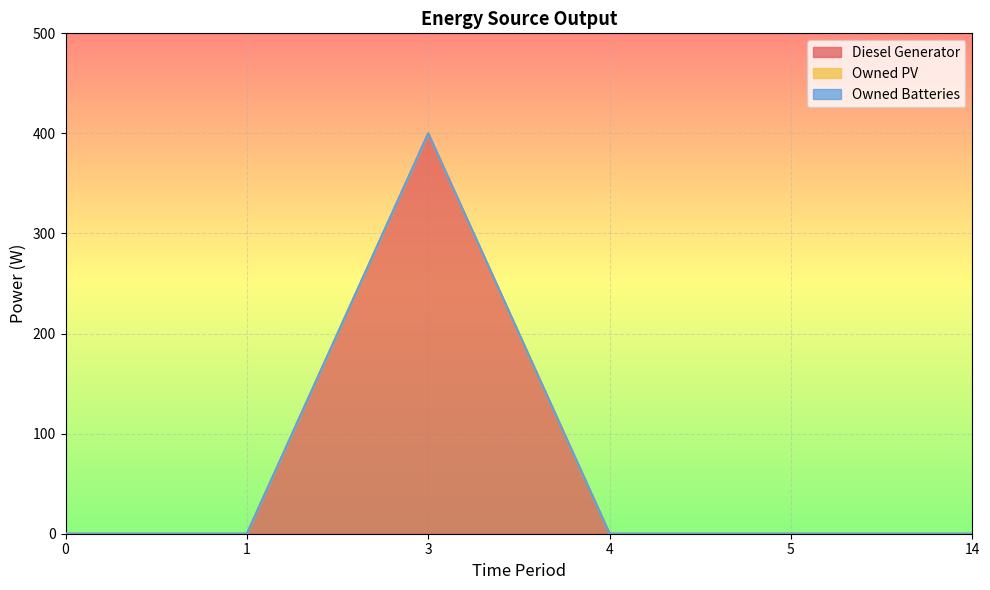

What is the average value of the Diesel Generator series?

67